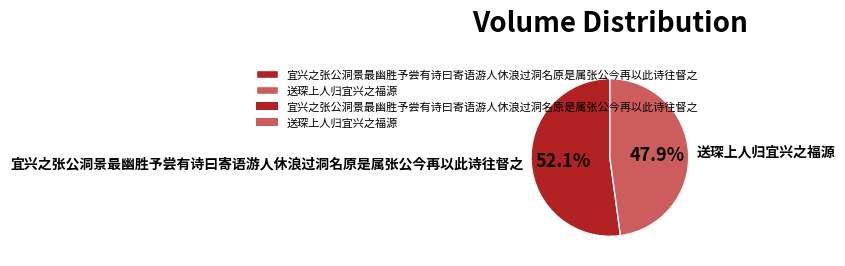

True or false: 宜兴之张公洞景最幽胜予尝有诗曰寄语游人休浪过洞名原是属张公今再以此诗往督之 accounts for 52% of the total.

True